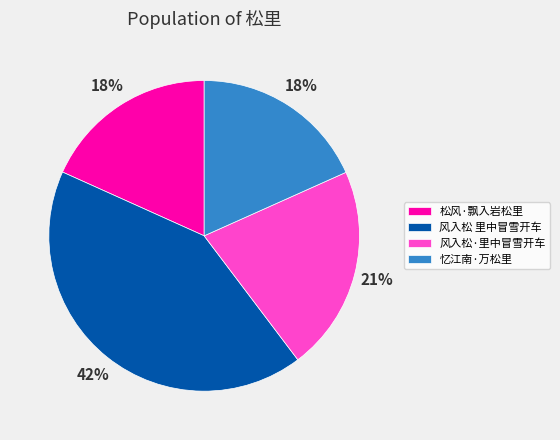

How many slices are in this pie chart?

4